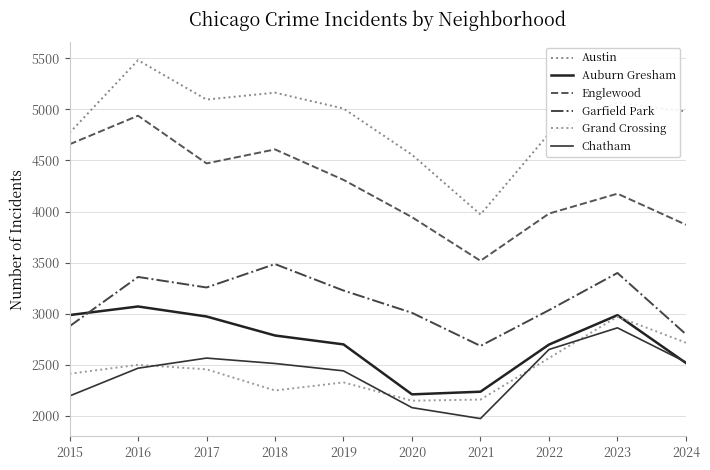

How many intersections are there between Auburn Gresham and Garfield Park?

1